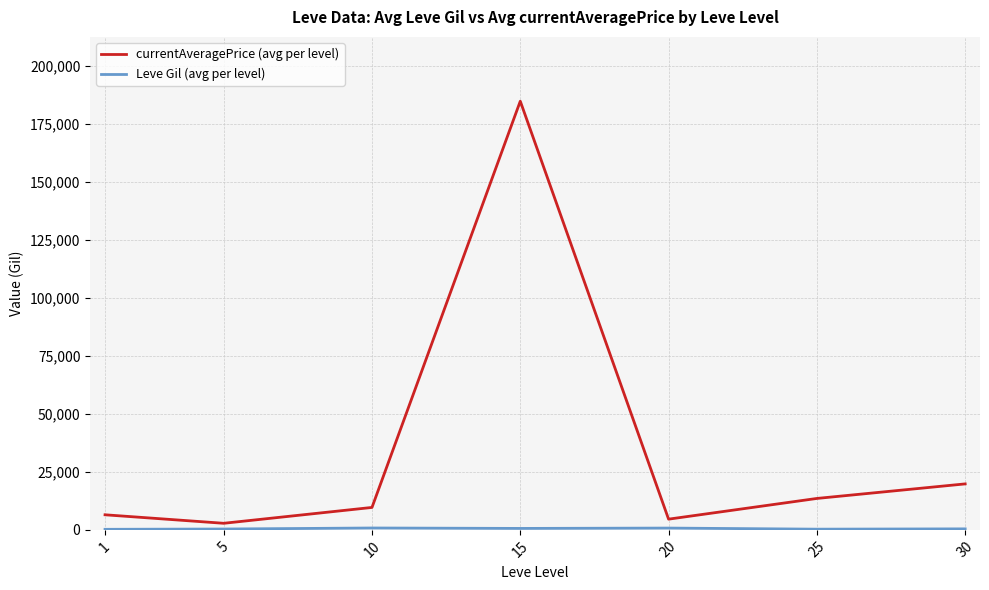

The value of currentAveragePrice (avg per level) at 20 is 4617.5. True or false?

True